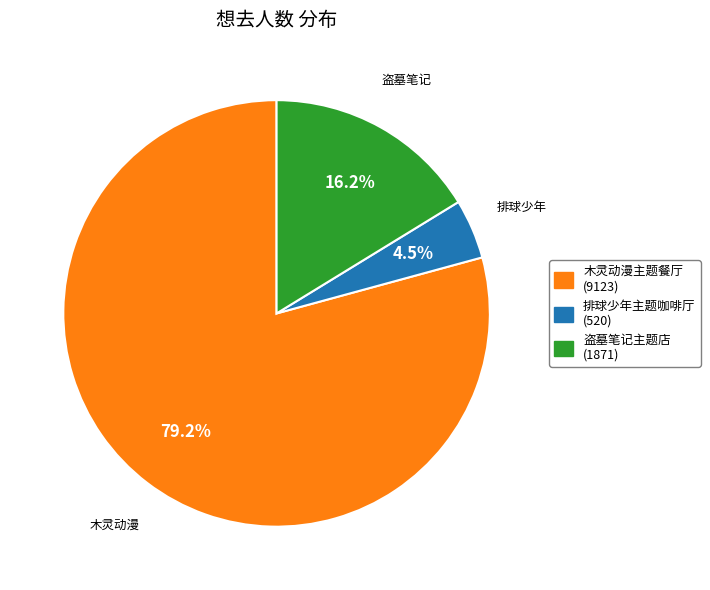

Is there a majority slice in this chart?

Yes